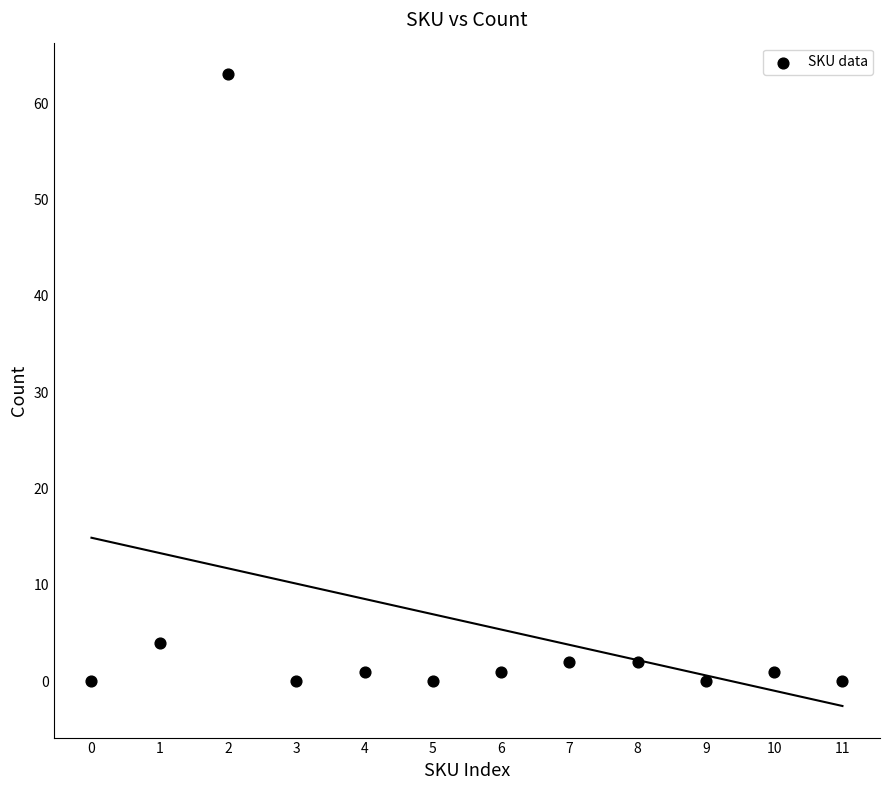

What is the range of Y values (max minus min)?

63